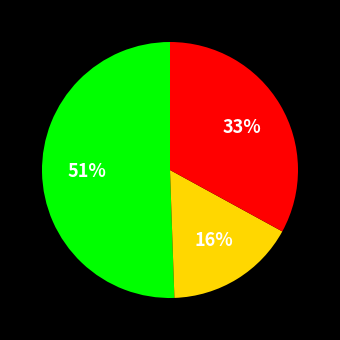

To the nearest percent, what is the average slice percentage?

33%